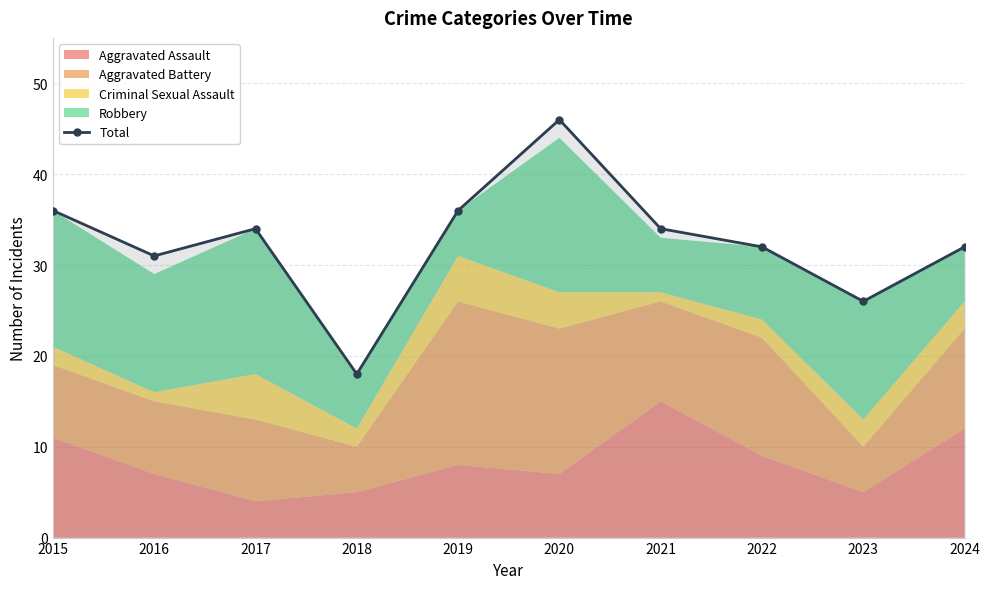

At which category does the data reach its first local peak?

2017